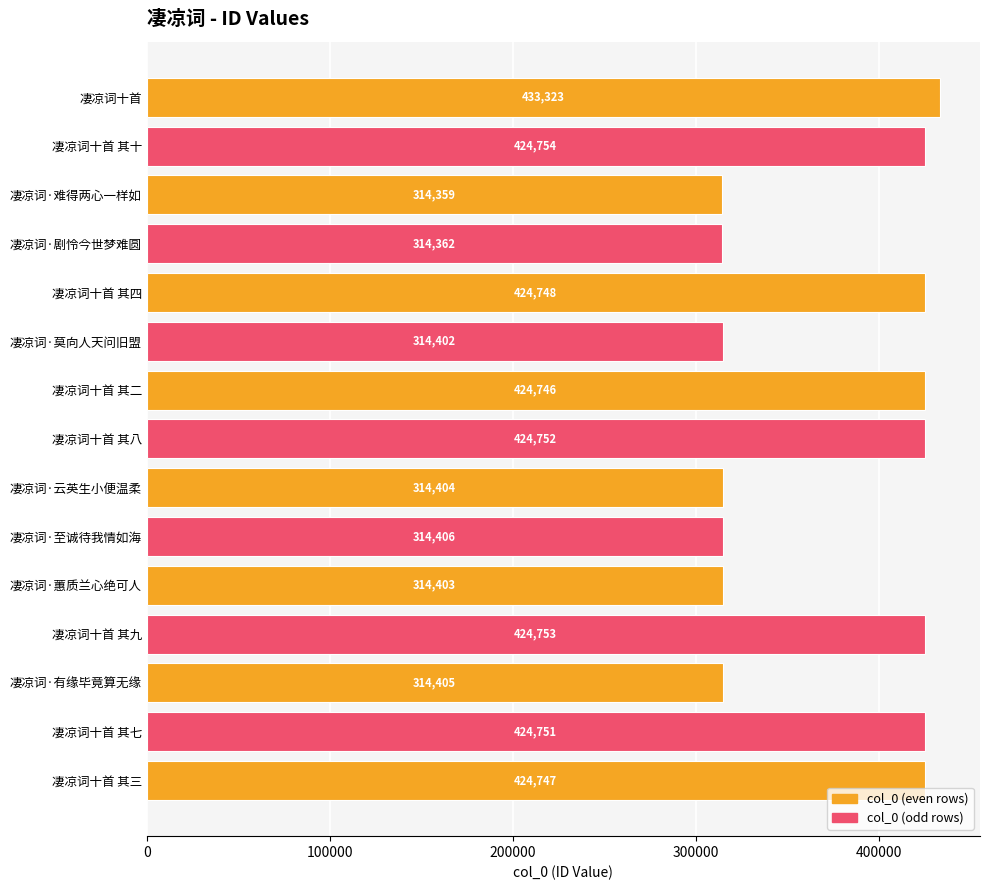

Reading top to bottom, extract all data points from this chart.

433323	424754	314359	314362	424748	314402	424746	424752	314404	314406	314403	424753	314405	424751	424747